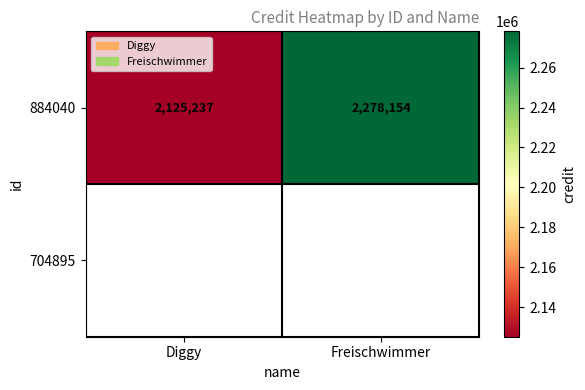

Count the number of categories in the chart.

2